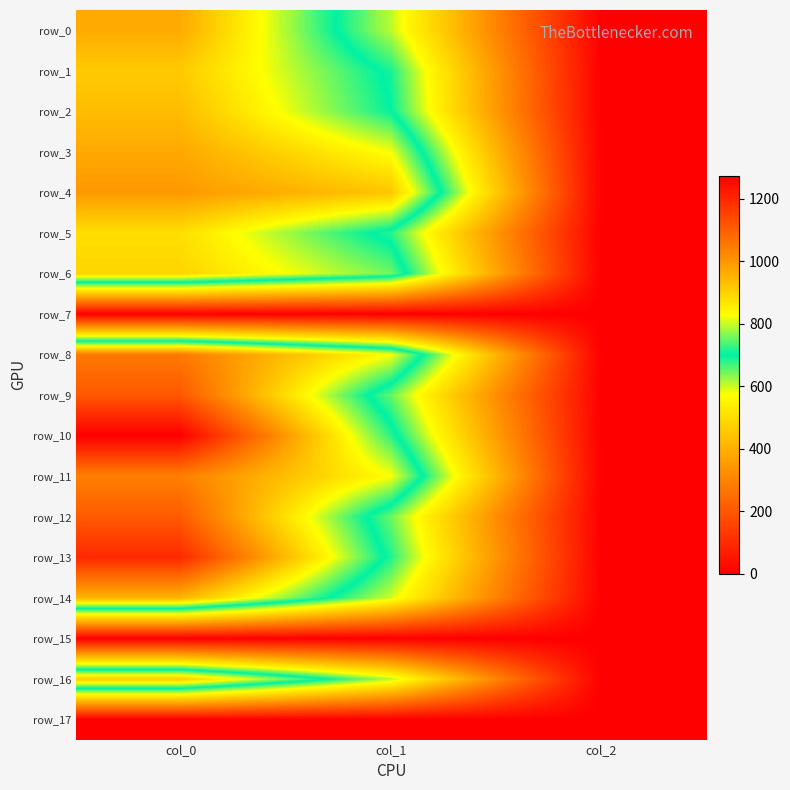

The value of row_15 at col_1 is 0.0. True or false?

True